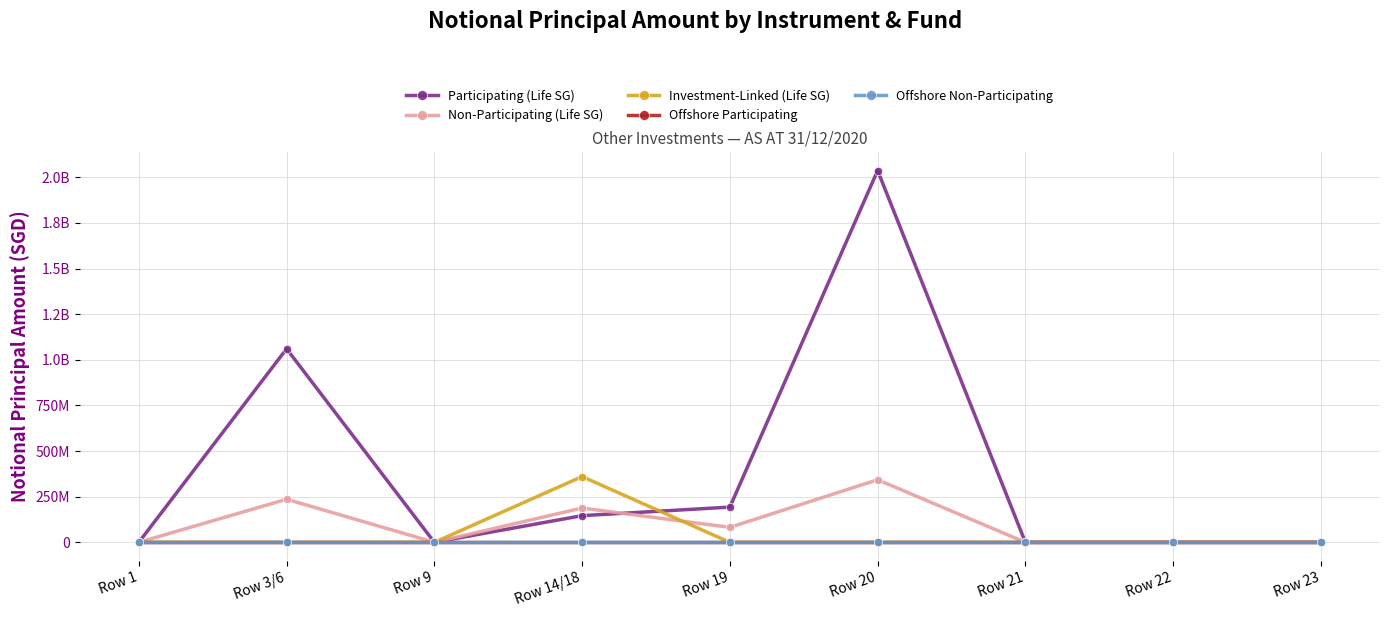

True or false: Investment-Linked (Life SG) and Offshore Participating cross at least once.

False